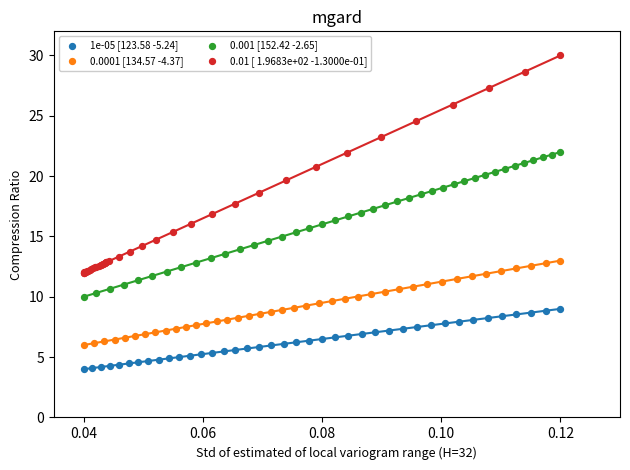

Which series reaches the minimum Y coordinate?

1e-05 [123.58 -5.24]